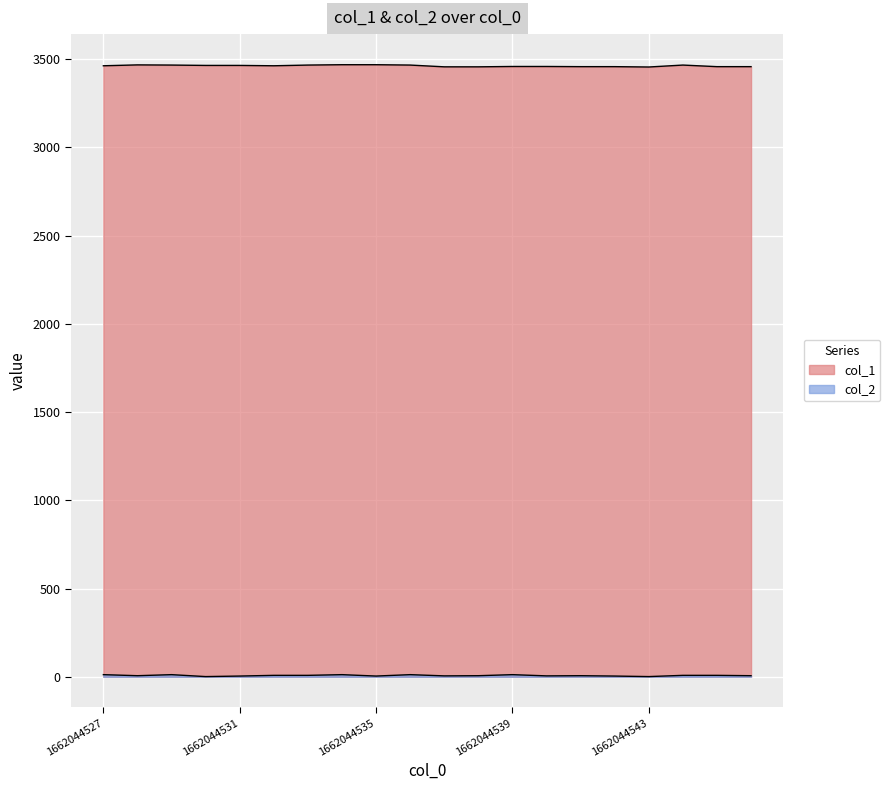

How many data points in col_2 are less than 6?

7